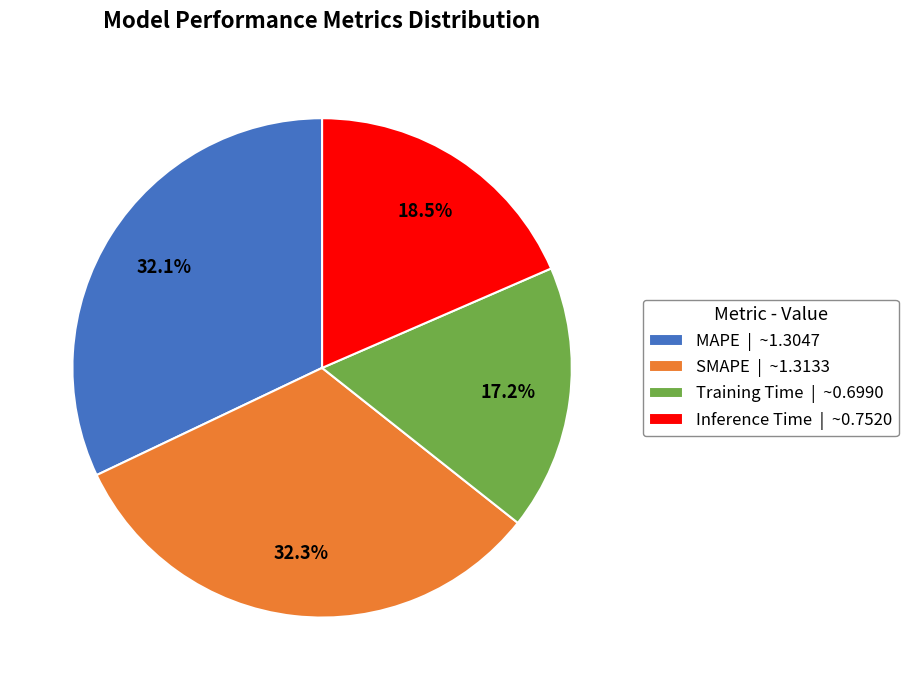

Is MAPE the majority of the pie?

No